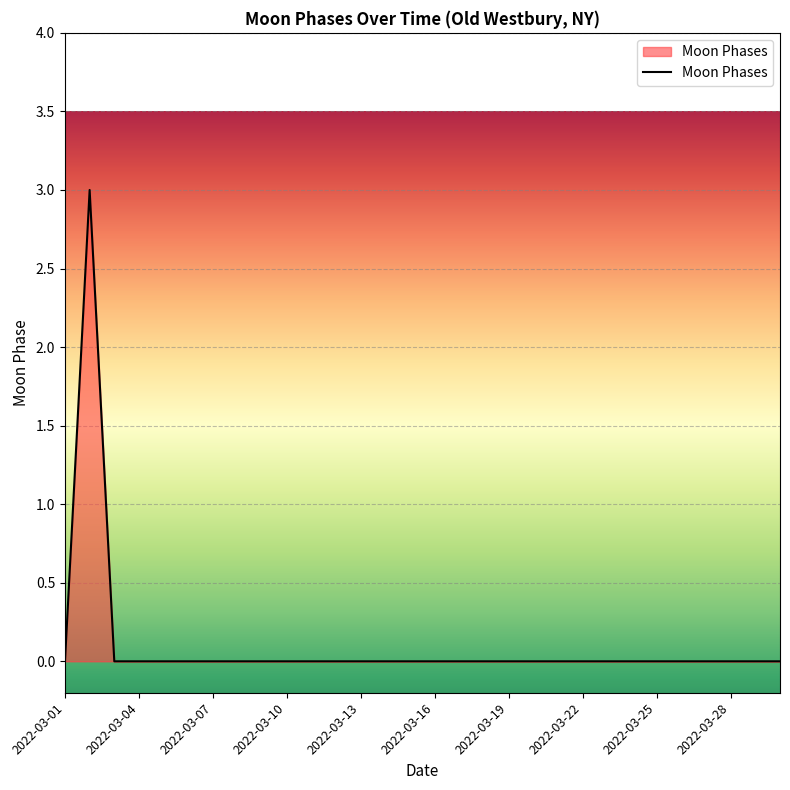

What is the difference between the maximum and minimum values?

3